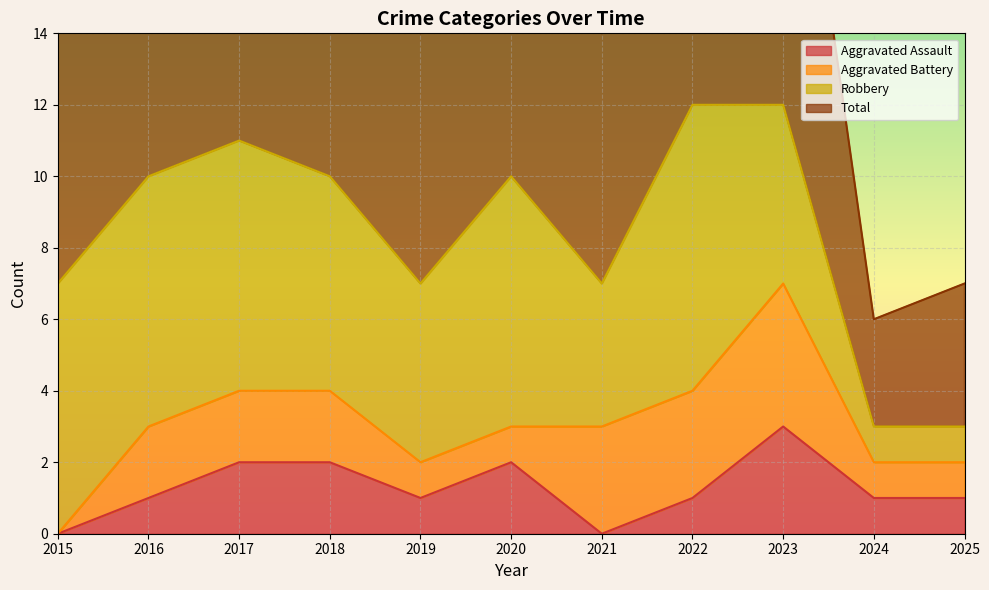

What is the difference between the highest and lowest values at 2018?

18